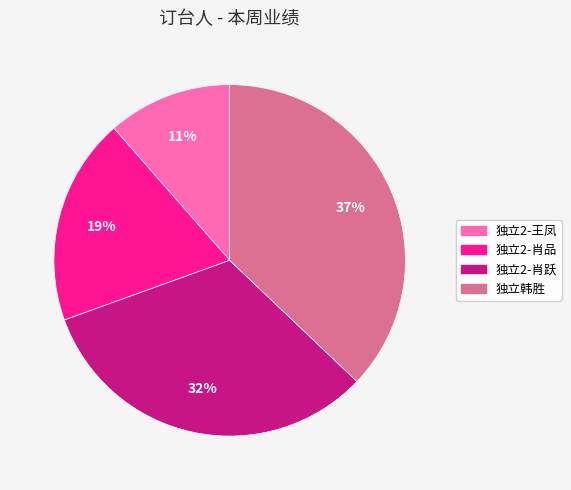

What is the ratio of the value at 独立2-肖品 to the value at 独立韩胜?

0.5